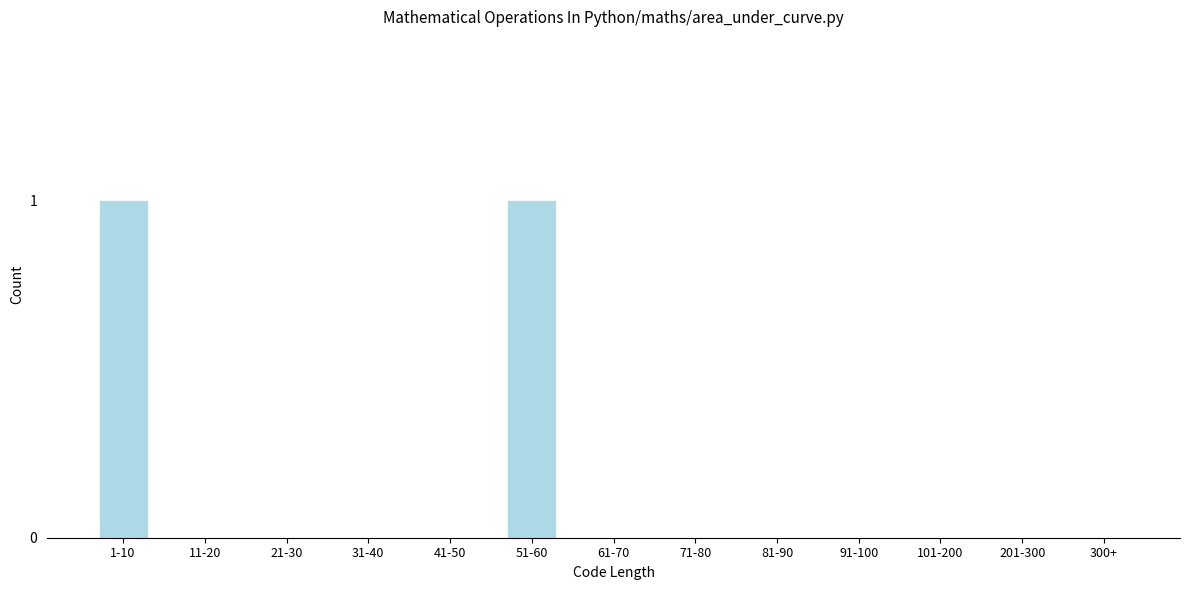

Reading left to right, list all the values displayed in this chart.

1-10=1	11-20=0	21-30=0	31-40=0	41-50=0	51-60=1	61-70=0	71-80=0	81-90=0	91-100=0	101-200=0	201-300=0	300+=0